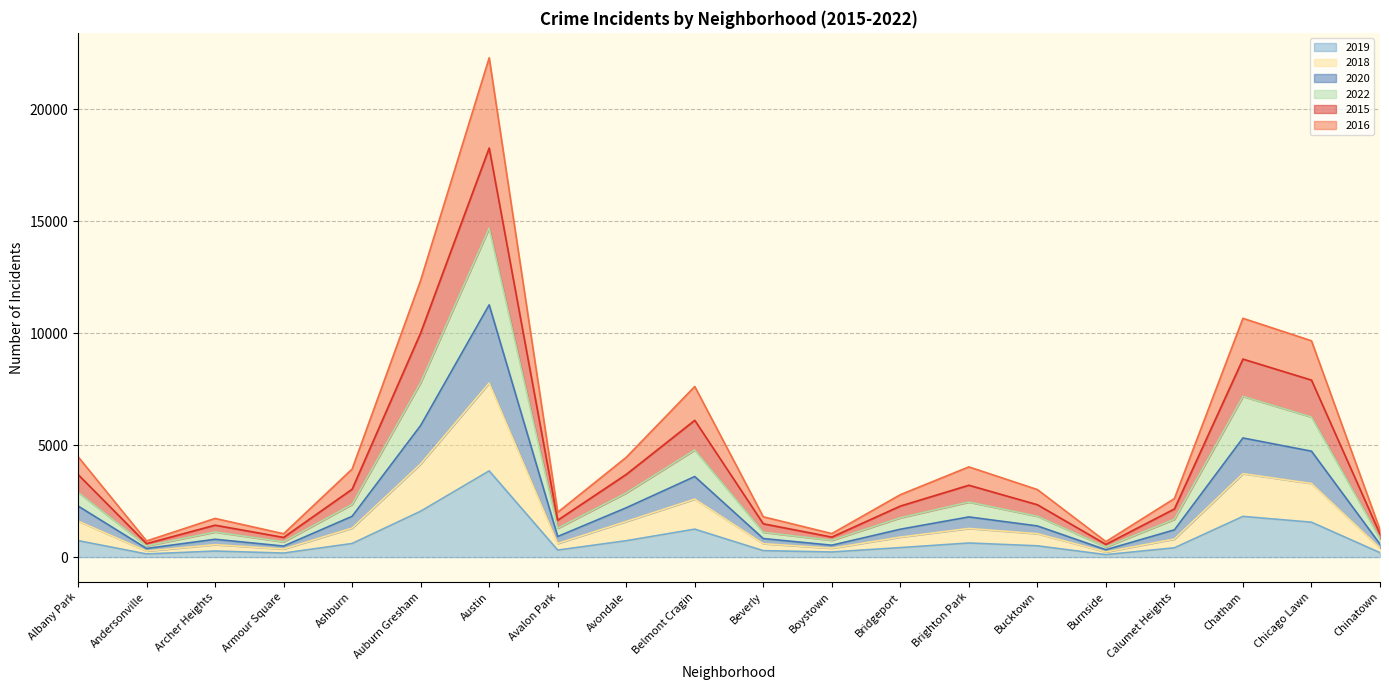

Rank the categories by 2020 value from lowest to highest.

Burnside, Andersonville, Armour Square, Boystown, Chinatown, Archer Heights, Beverly, Avalon Park, Calumet Heights, Bridgeport, Bucktown, Brighton Park, Ashburn, Avondale, Albany Park, Belmont Cragin, Chicago Lawn, Chatham, Auburn Gresham, Austin